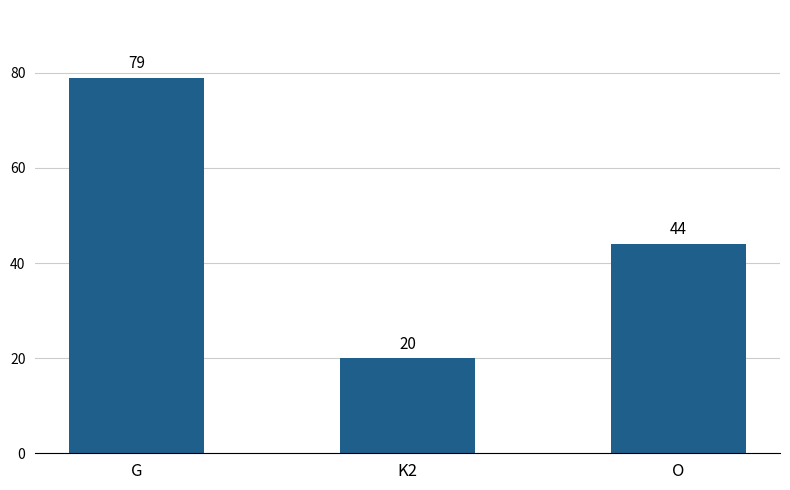

What is the ratio of the value at K2 to the value at G?

0.3